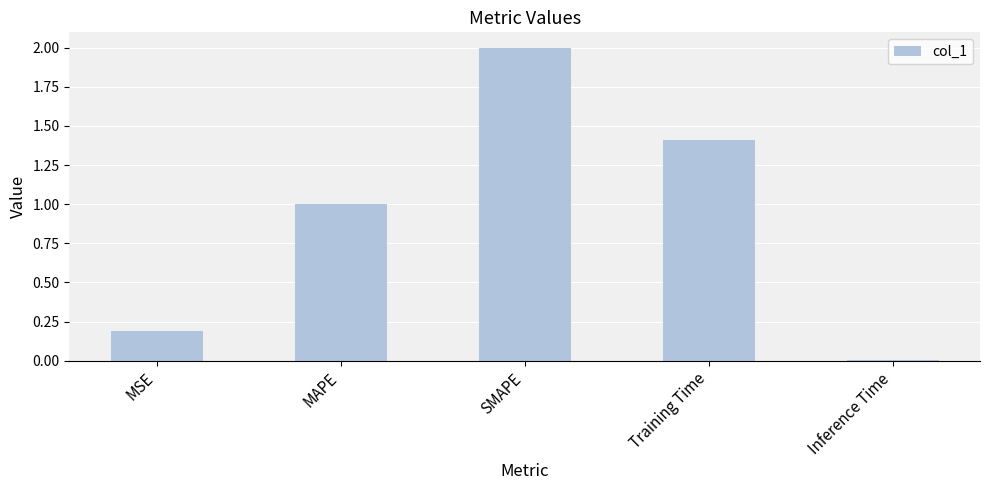

What is the difference between the maximum and minimum values?

2.0